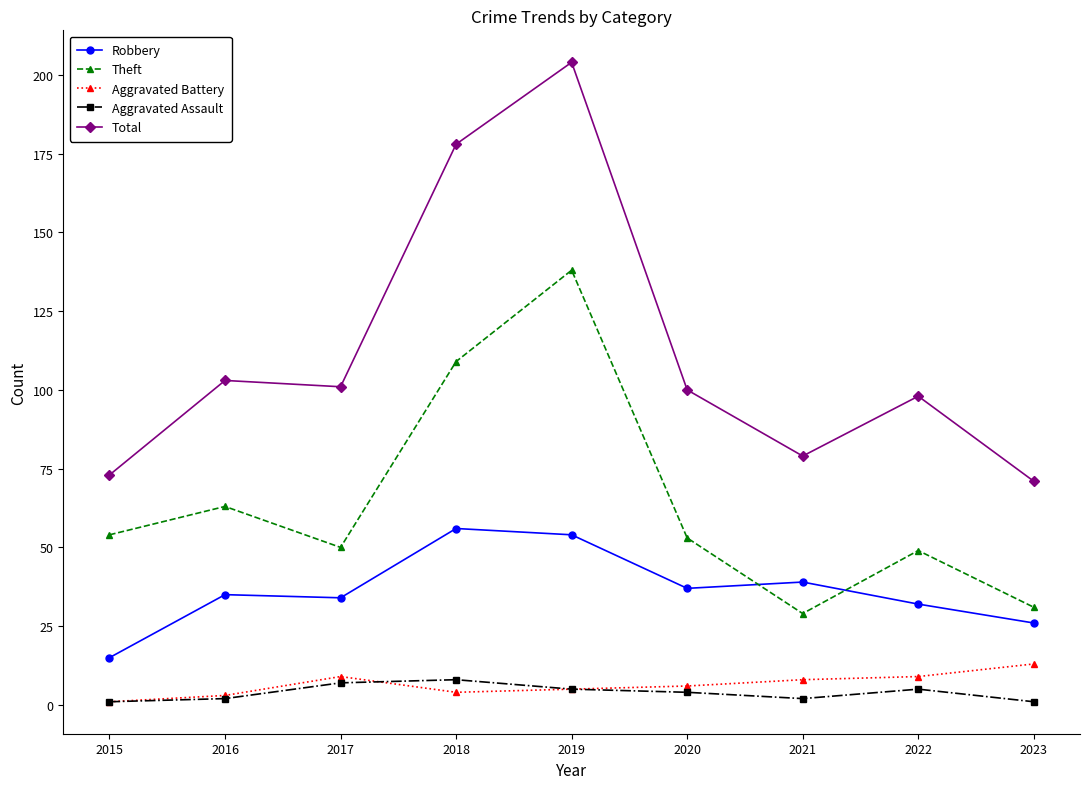

What is the spread (max minus min) of values at 2017?

94